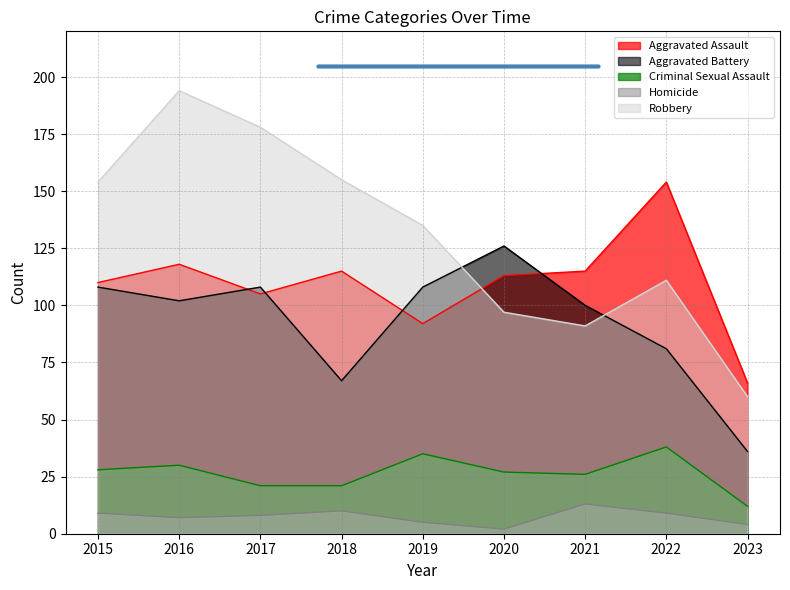

Which category has the highest value in the Aggravated Battery series?

2020